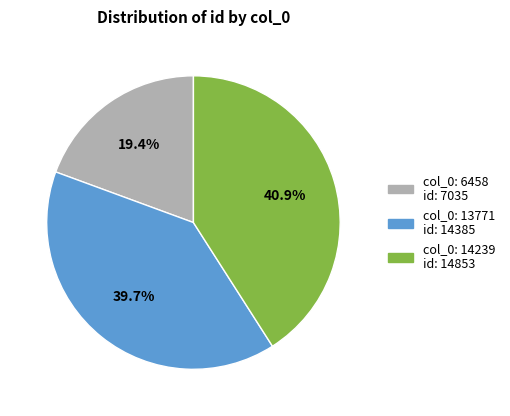

Is there a majority slice in this chart?

No